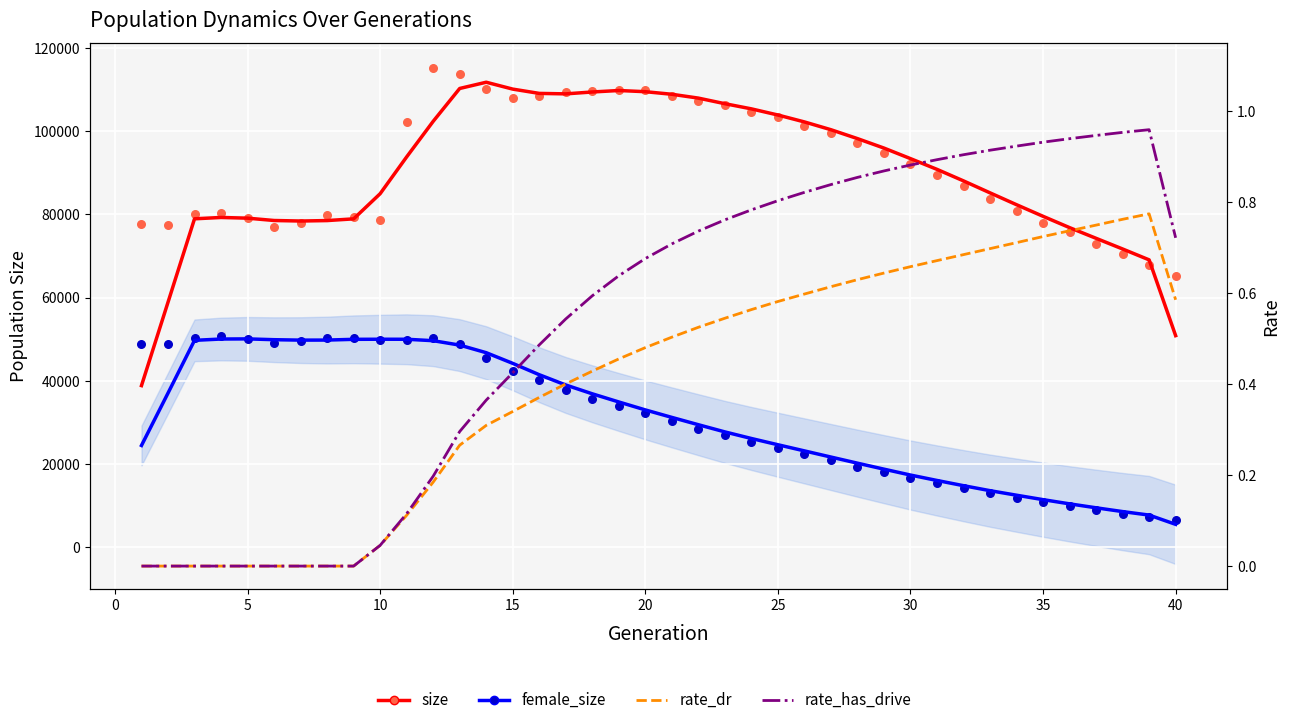

Which series has the widest spread of Y values?

size